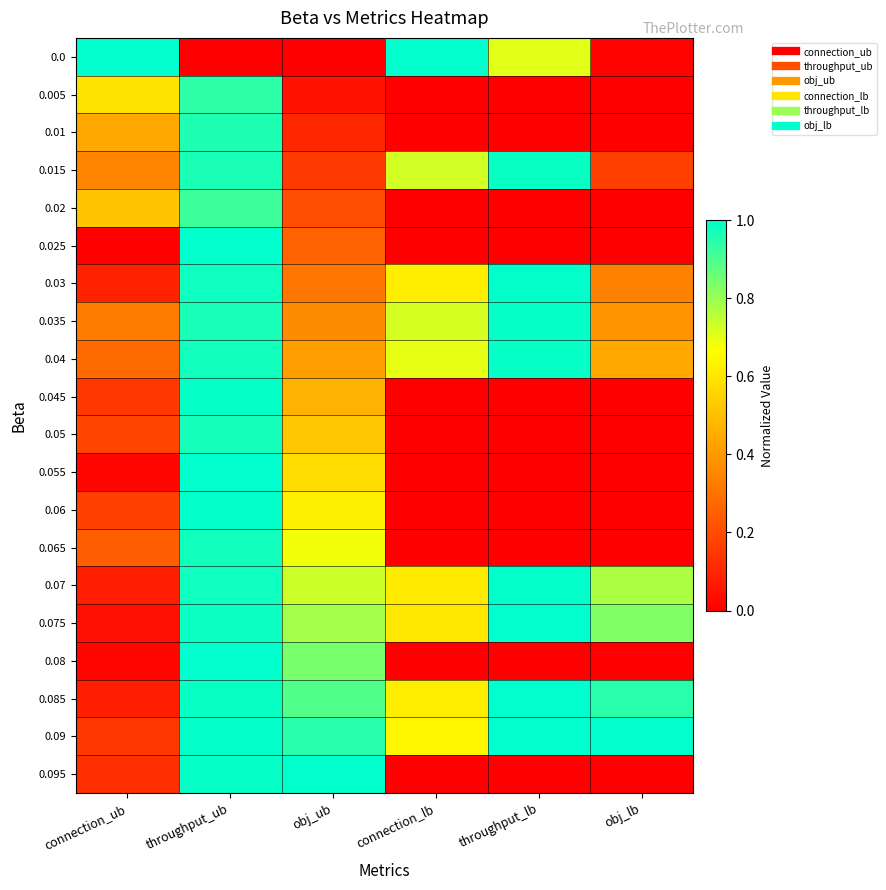

Reading right to left, what are all the values shown in this chart?

0.0: obj_lb=0.0	throughput_lb=0.7	connection_lb=1.0	obj_ub=0.0	throughput_ub=0.0	connection_ub=1.0
0.005: obj_lb=0.0	throughput_lb=0.0	connection_lb=0.0	obj_ub=0.1	throughput_ub=0.9	connection_ub=0.6
0.01: obj_lb=0.0	throughput_lb=0.0	connection_lb=0.0	obj_ub=0.1	throughput_ub=1.0	connection_ub=0.4
0.015: obj_lb=0.2	throughput_lb=1.0	connection_lb=0.7	obj_ub=0.2	throughput_ub=1.0	connection_ub=0.3
0.02: obj_lb=0.0	throughput_lb=0.0	connection_lb=0.0	obj_ub=0.2	throughput_ub=0.9	connection_ub=0.5
0.025: obj_lb=0.0	throughput_lb=0.0	connection_lb=0.0	obj_ub=0.3	throughput_ub=1.0	connection_ub=0.0
0.03: obj_lb=0.3	throughput_lb=1.0	connection_lb=0.6	obj_ub=0.3	throughput_ub=1.0	connection_ub=0.1
0.035: obj_lb=0.4	throughput_lb=1.0	connection_lb=0.7	obj_ub=0.4	throughput_ub=1.0	connection_ub=0.3
0.04: obj_lb=0.4	throughput_lb=1.0	connection_lb=0.7	obj_ub=0.4	throughput_ub=1.0	connection_ub=0.3
0.045: obj_lb=0.0	throughput_lb=0.0	connection_lb=0.0	obj_ub=0.5	throughput_ub=1.0	connection_ub=0.1
0.05: obj_lb=0.0	throughput_lb=0.0	connection_lb=0.0	obj_ub=0.5	throughput_ub=1.0	connection_ub=0.2
0.055: obj_lb=0.0	throughput_lb=0.0	connection_lb=0.0	obj_ub=0.6	throughput_ub=1.0	connection_ub=0.0
0.06: obj_lb=0.0	throughput_lb=0.0	connection_lb=0.0	obj_ub=0.6	throughput_ub=1.0	connection_ub=0.2
0.065: obj_lb=0.0	throughput_lb=0.0	connection_lb=0.0	obj_ub=0.7	throughput_ub=1.0	connection_ub=0.2
0.07: obj_lb=0.8	throughput_lb=1.0	connection_lb=0.6	obj_ub=0.7	throughput_ub=1.0	connection_ub=0.1
0.075: obj_lb=0.8	throughput_lb=1.0	connection_lb=0.6	obj_ub=0.8	throughput_ub=1.0	connection_ub=0.0
0.08: obj_lb=0.0	throughput_lb=0.0	connection_lb=0.0	obj_ub=0.8	throughput_ub=1.0	connection_ub=0.0
0.085: obj_lb=0.9	throughput_lb=1.0	connection_lb=0.6	obj_ub=0.9	throughput_ub=1.0	connection_ub=0.1
0.09: obj_lb=1.0	throughput_lb=1.0	connection_lb=0.6	obj_ub=0.9	throughput_ub=1.0	connection_ub=0.1
0.095: obj_lb=0.0	throughput_lb=0.0	connection_lb=0.0	obj_ub=1.0	throughput_ub=1.0	connection_ub=0.1